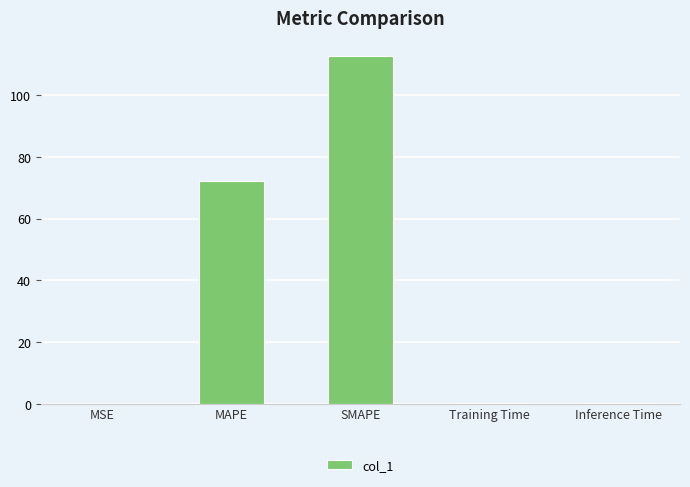

Which has a higher value, MSE or SMAPE?

SMAPE